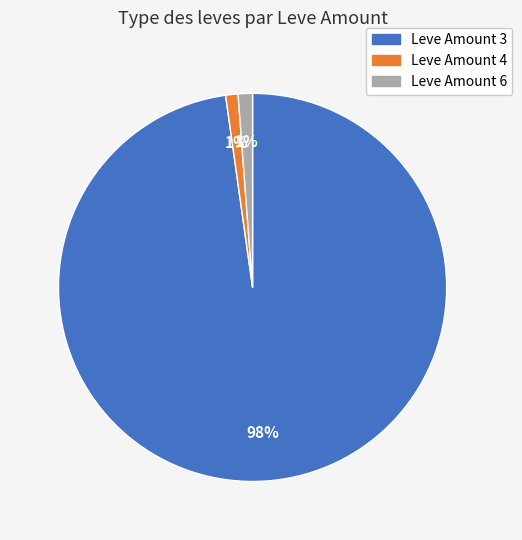

Count the number of slices in the pie.

3